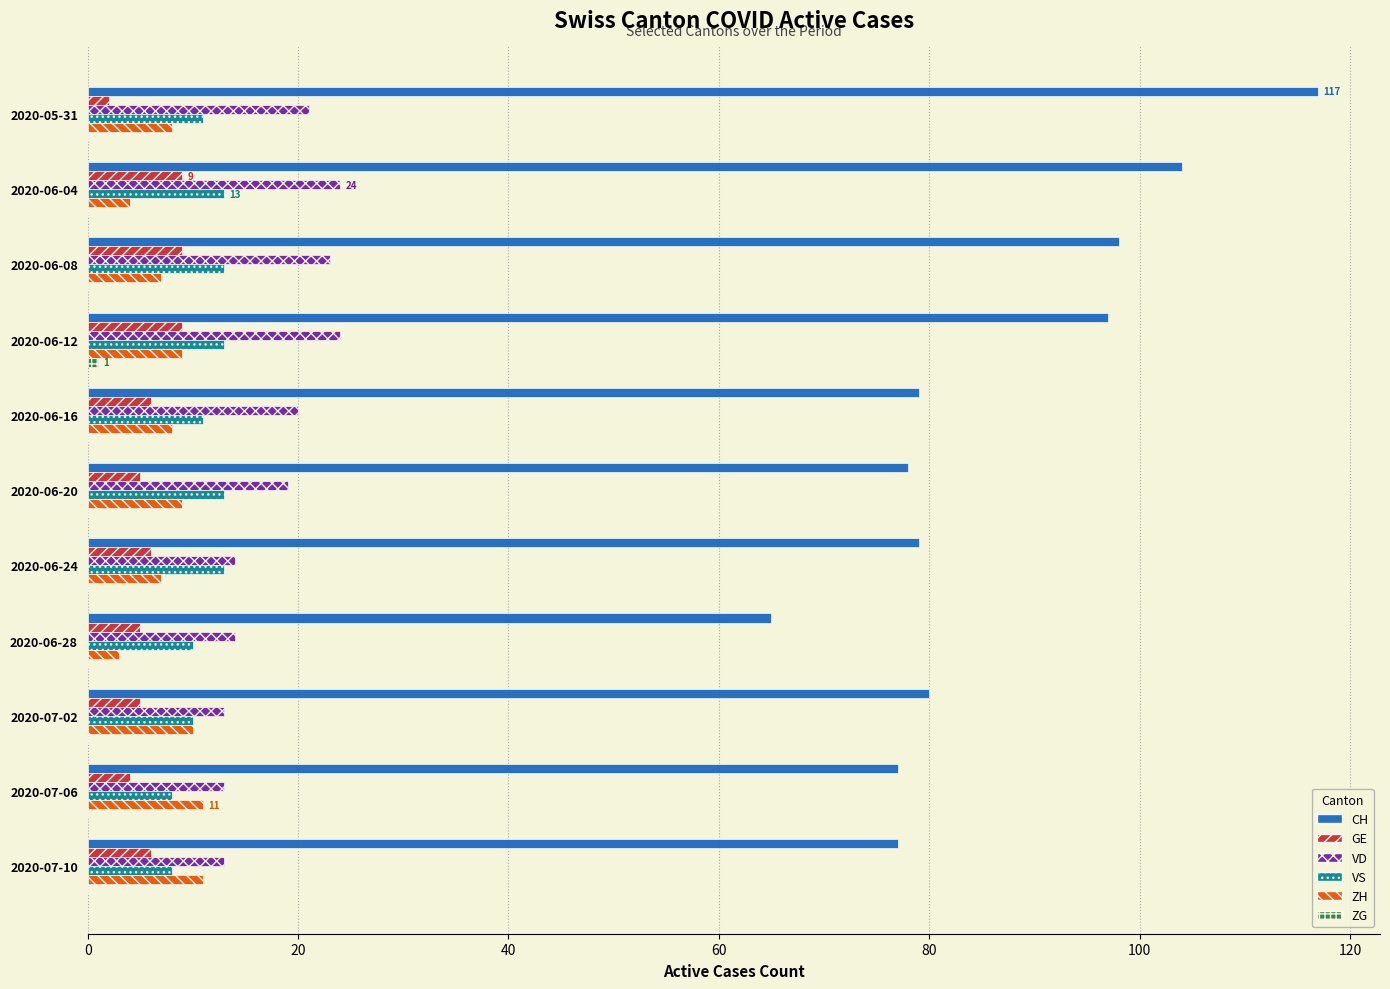

What is the sum of all GE values?

66